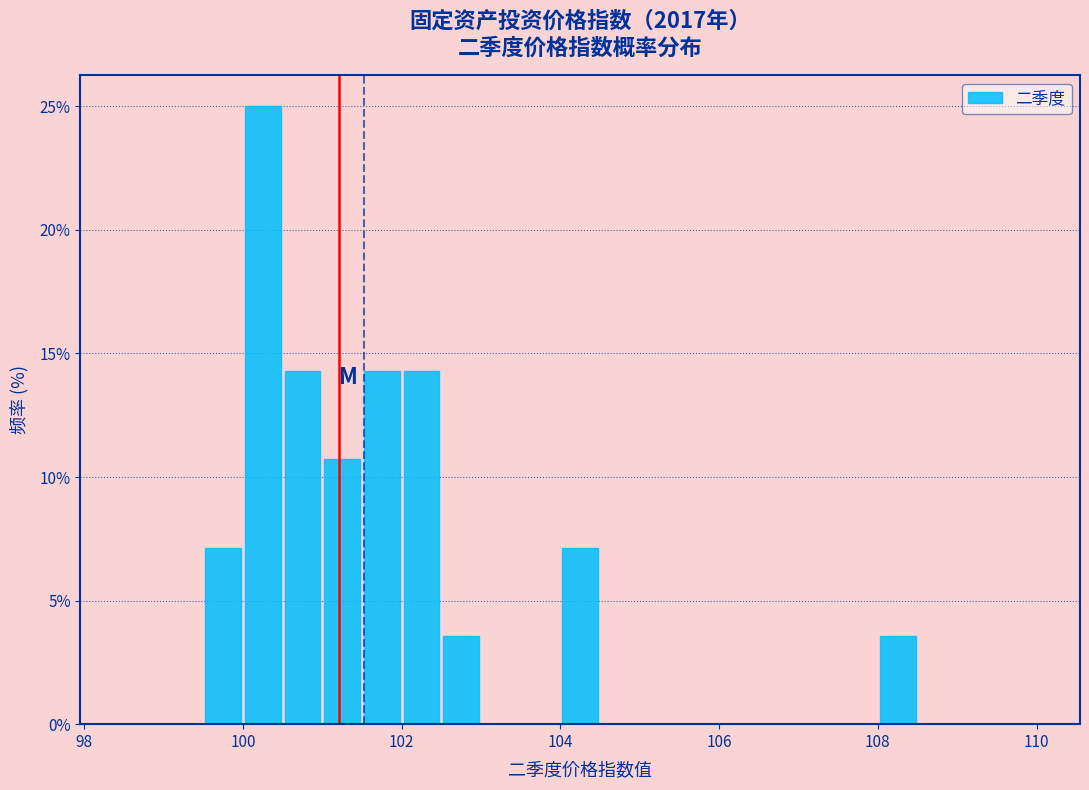

Around what value on the x-axis is the tallest bar? Give the approximate position of its centre, as read against the axis.

100.2